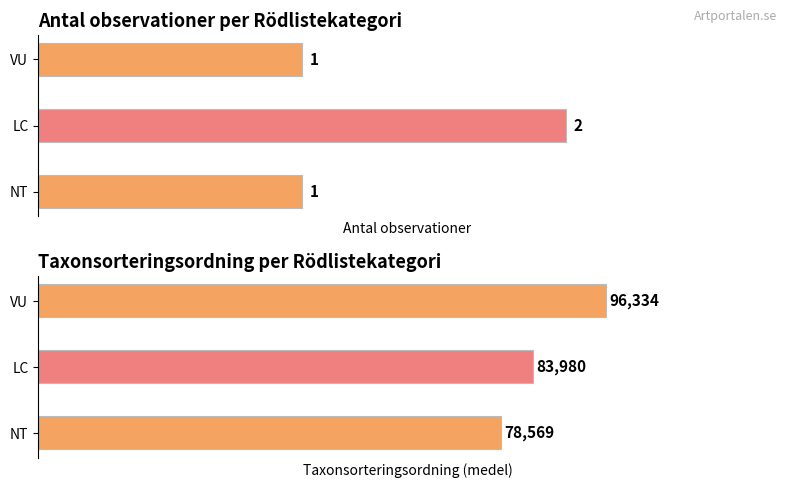

What is the total value across all series at NT?

78570.0